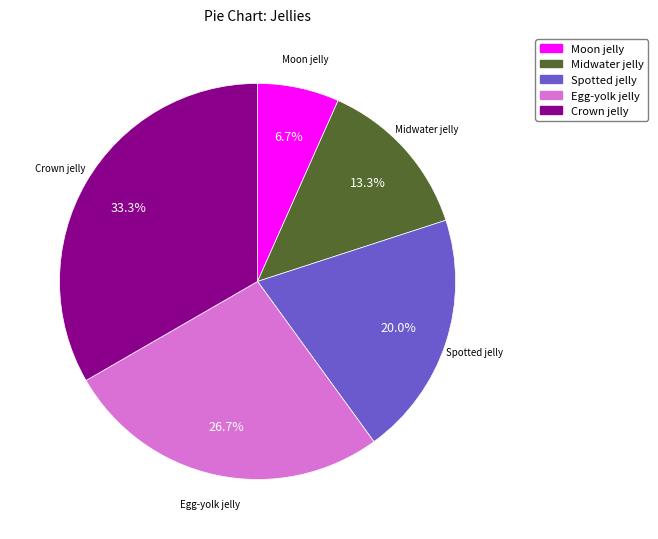

Is it true that Spotted jelly is 8% of the pie?

False